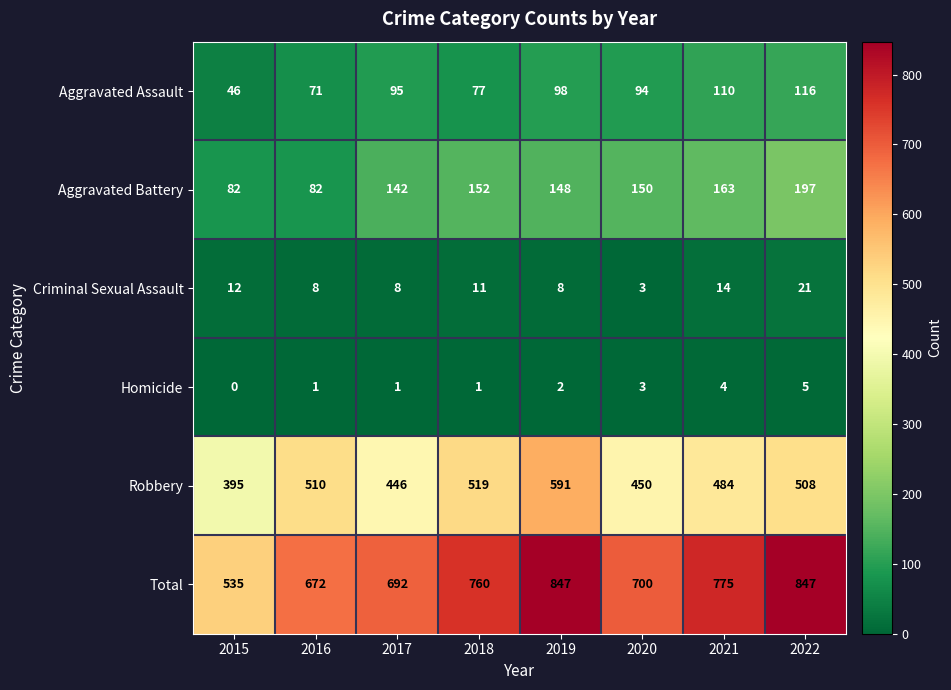

What is the approximate value of Robbery at 2016, to the nearest 50?

500